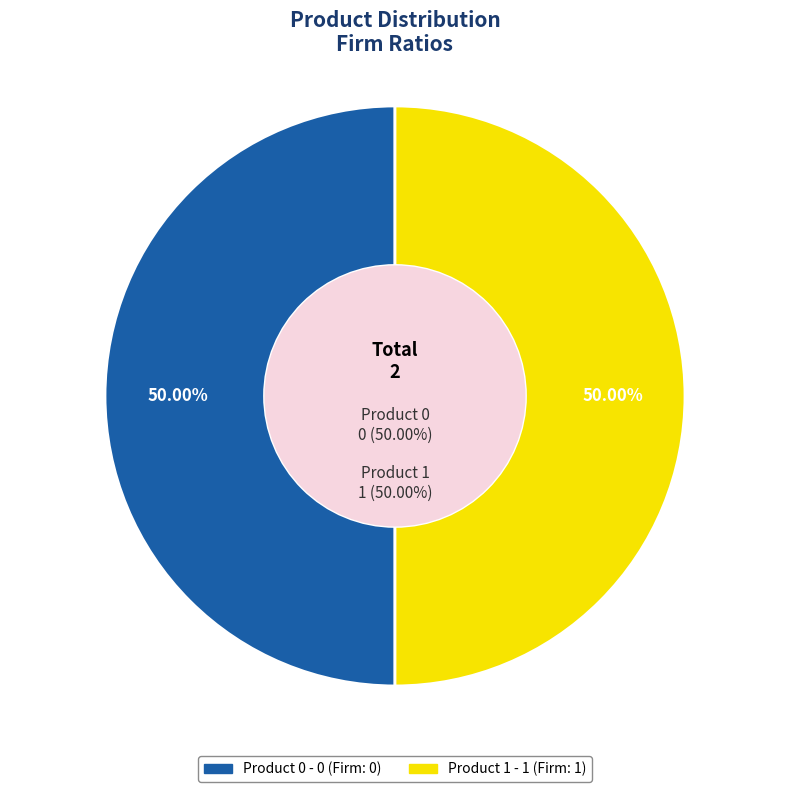

Combined, do 1 and 0 account for over 50%?

Yes